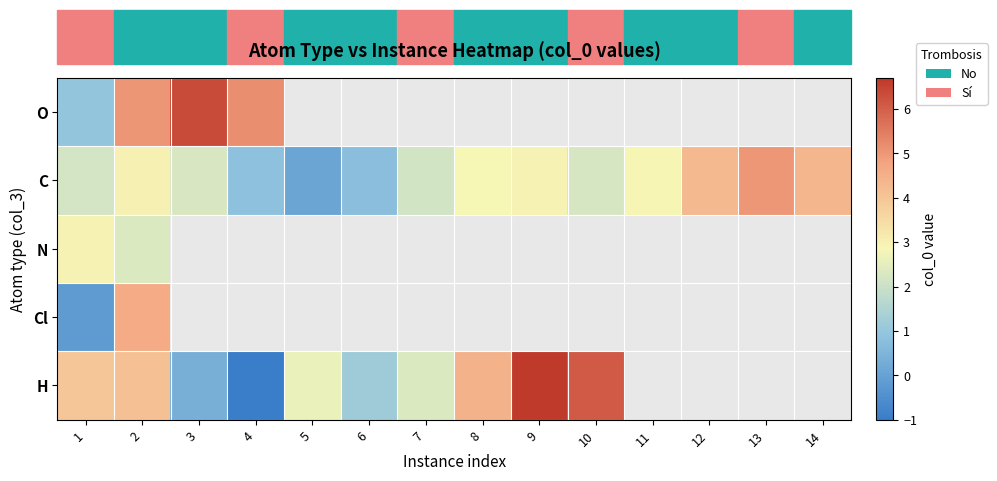

At which category is the sum across all series the highest?

2